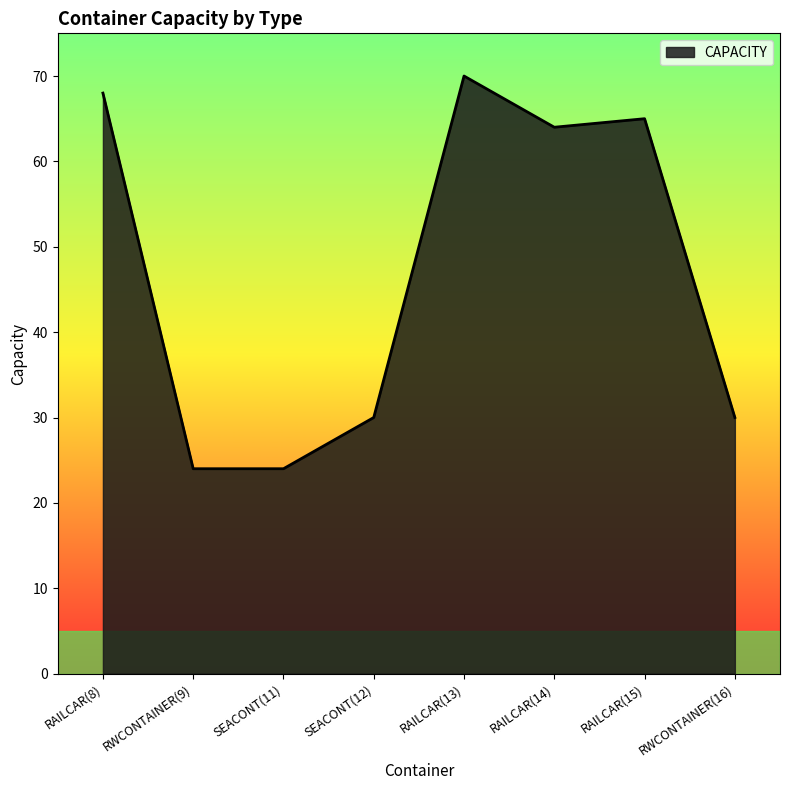

Reading left to right, transcribe all the data shown in this chart.

68	24	24	30	70	64	65	30